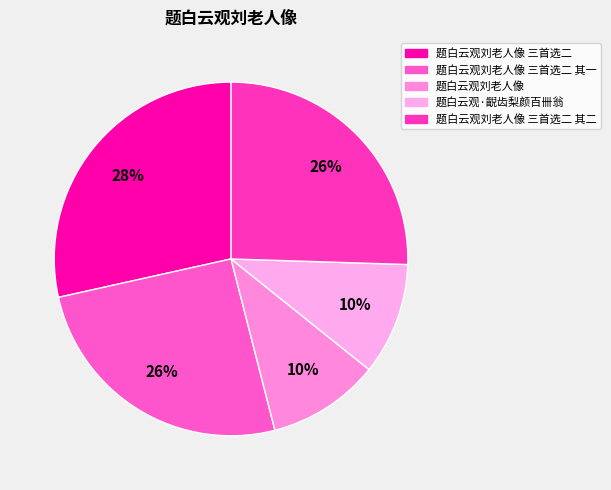

What is the total percentage of 题白云观刘老人像 三首选二 其一 and 题白云观·齯齿梨颜百卌翁?

35.8%